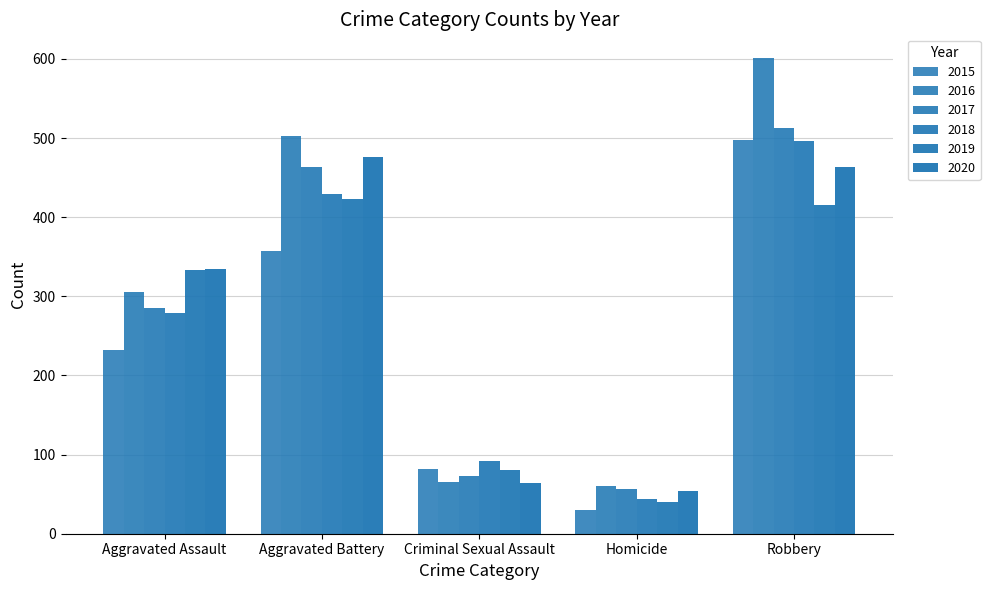

How many bars are there in total?

30